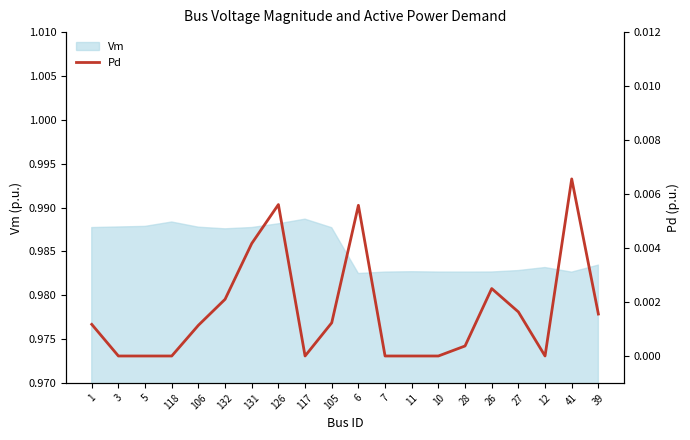

The value at 105 is 0.0. True or false?

False